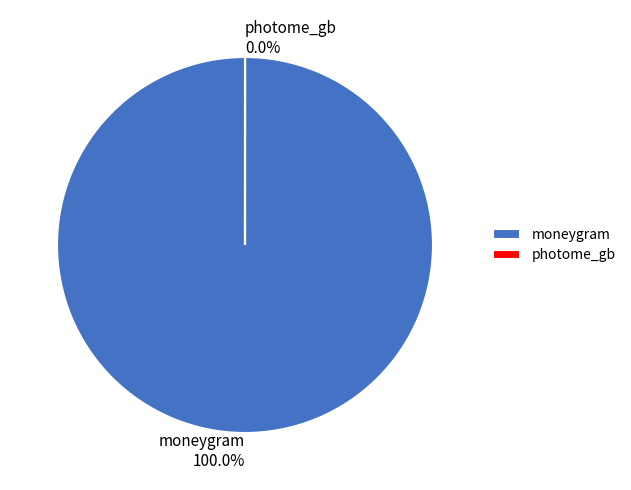

What is the ratio of the value at moneygram to the value at photome_gb?

26818.6